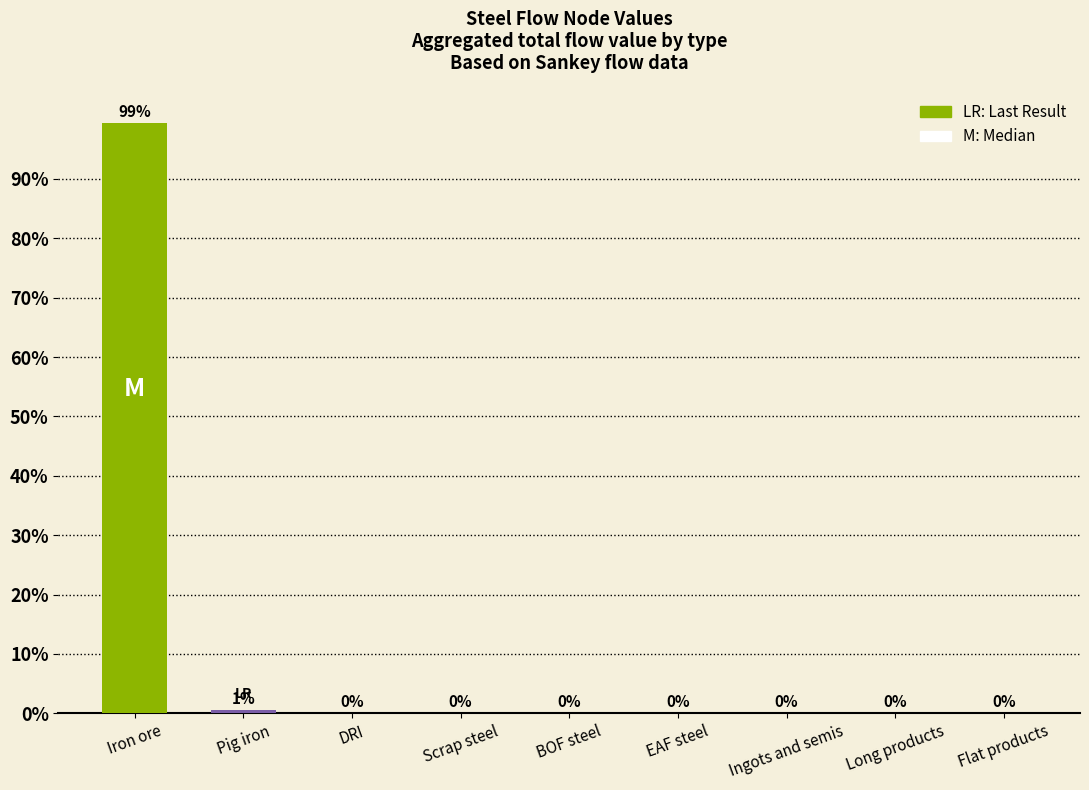

What is the sum of all values?

100.0